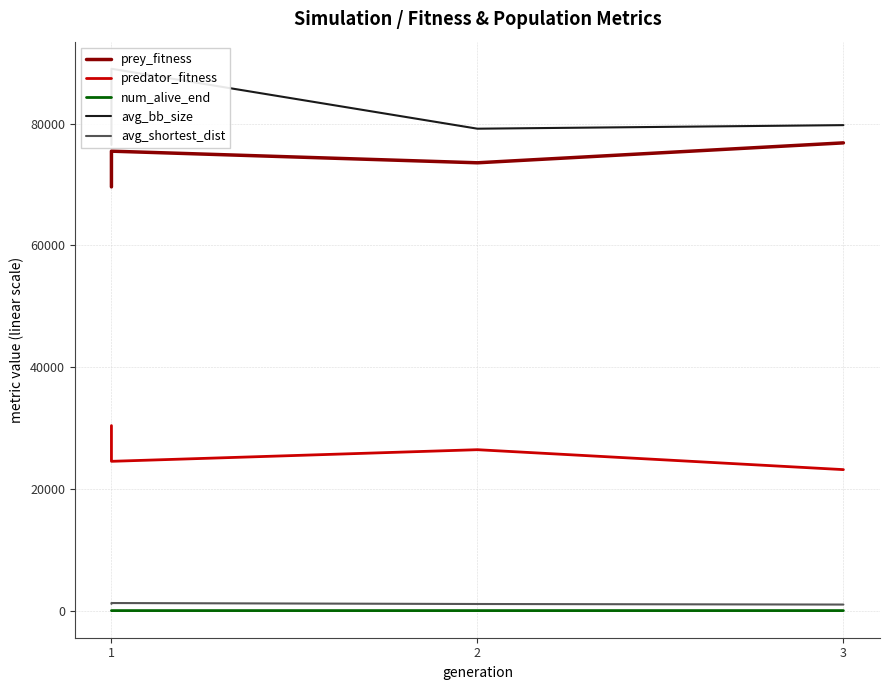

At which label is num_alive_end closest to 23?

2